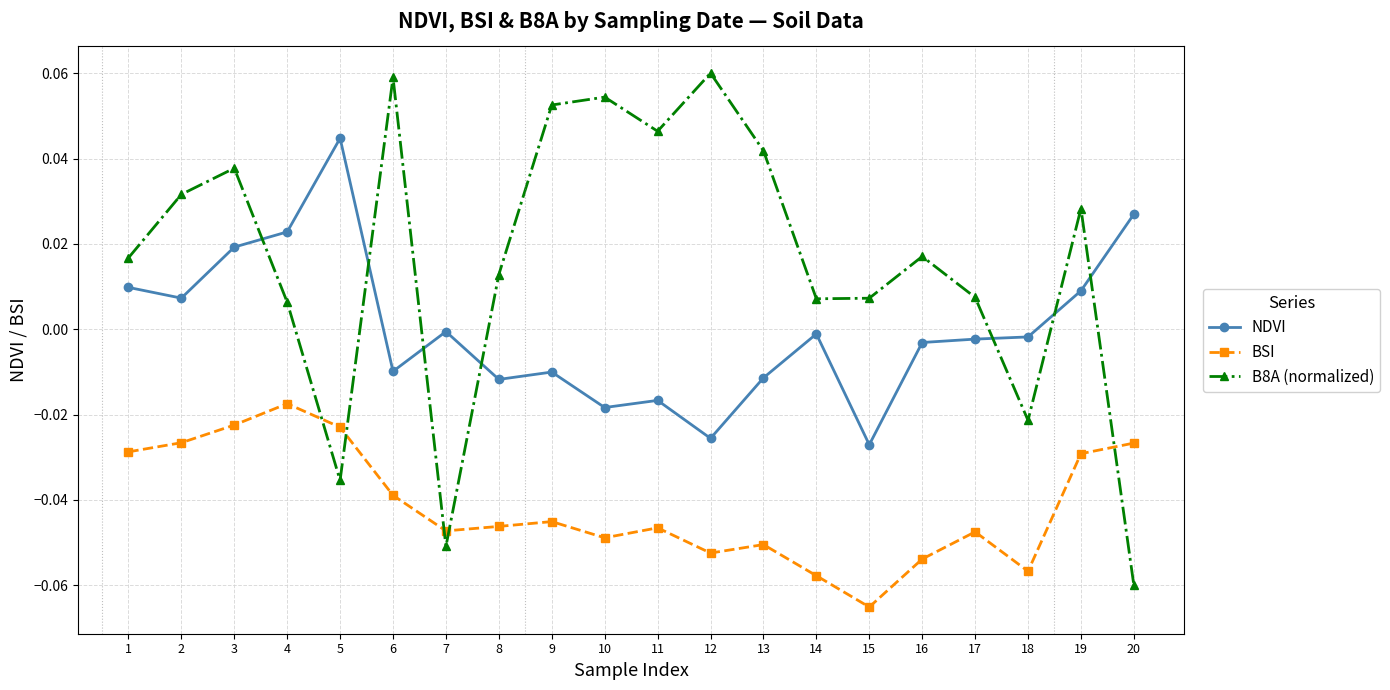

At 5, list the series in order from smallest to largest.

B8A (normalized), BSI, NDVI